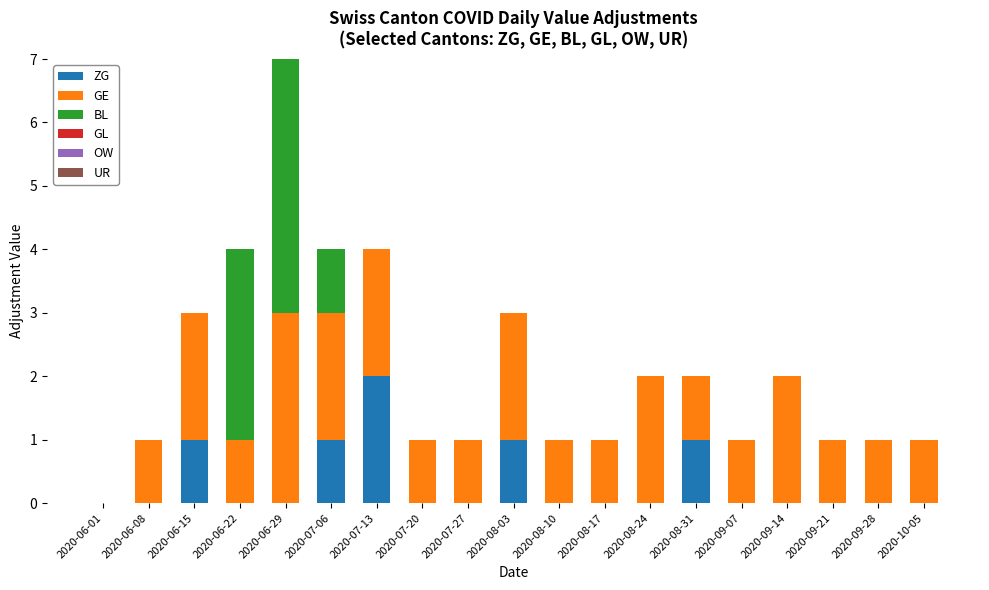

At which label does ZG reach its peak?

2020-07-13